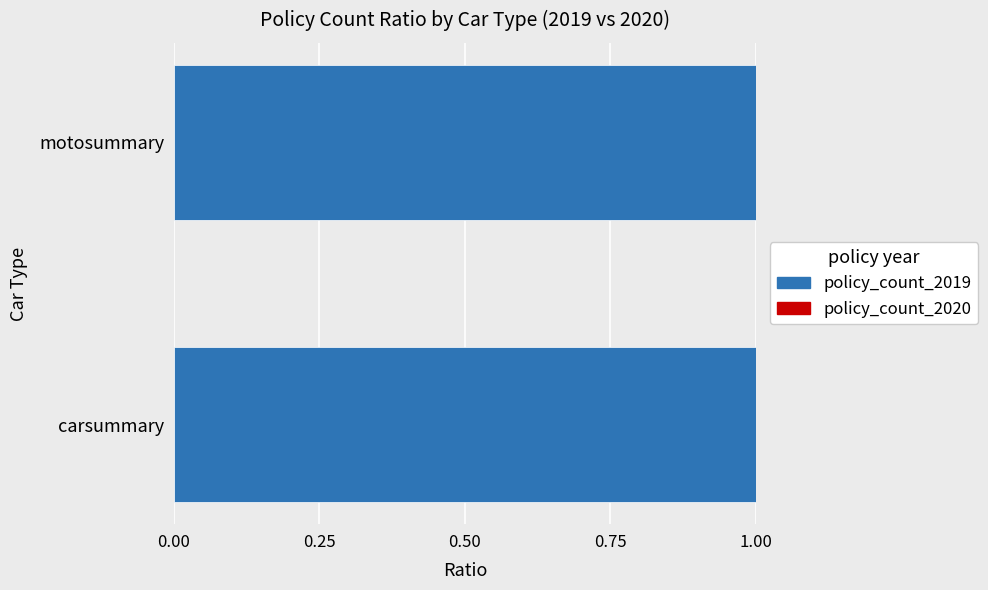

List the series in order of their peak value, highest first.

policy_count_2019, policy_count_2020